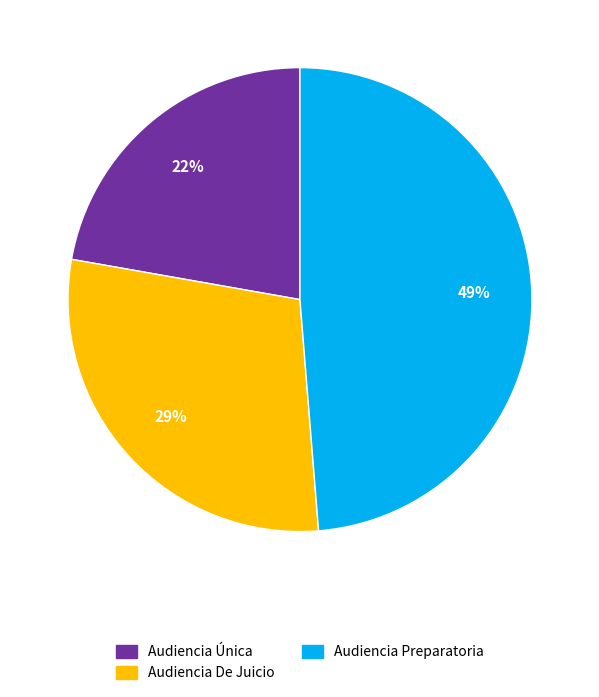

To the nearest percent, what is the average slice percentage?

33%